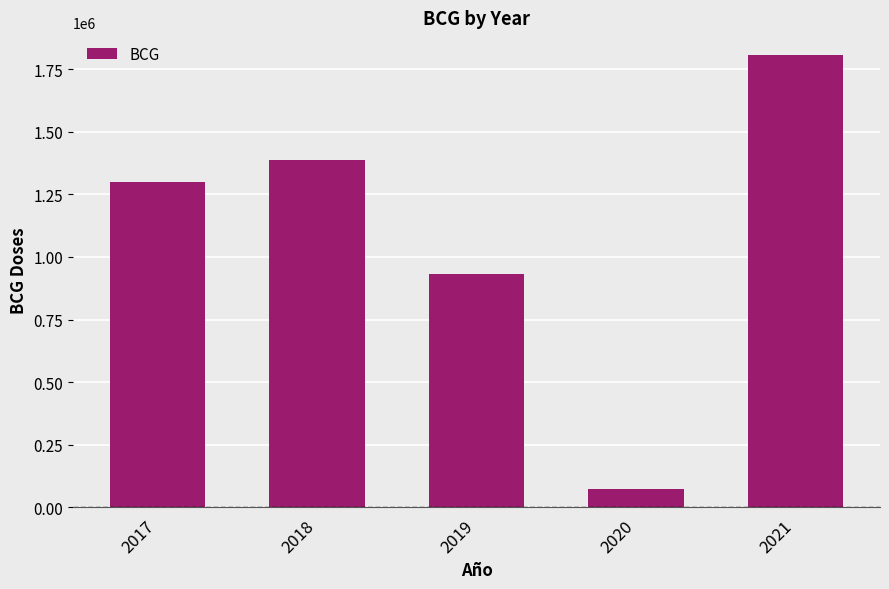

What is the smallest value displayed?

73062